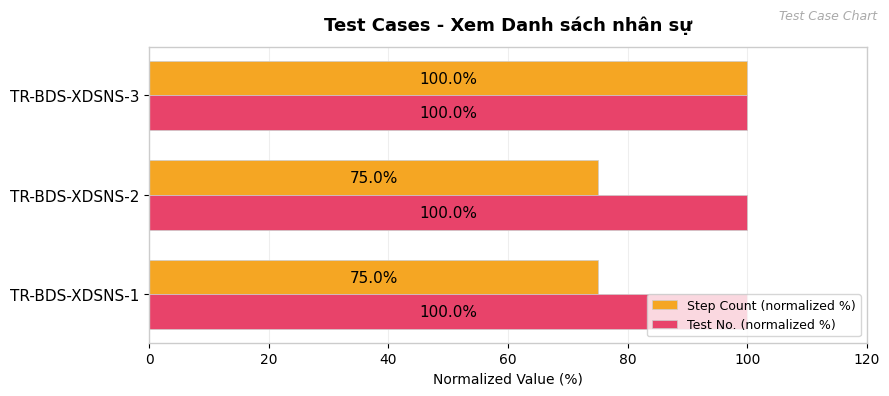

What value does the Test No. (normalized %) series have at TR-BDS-XDSNS-3?

100